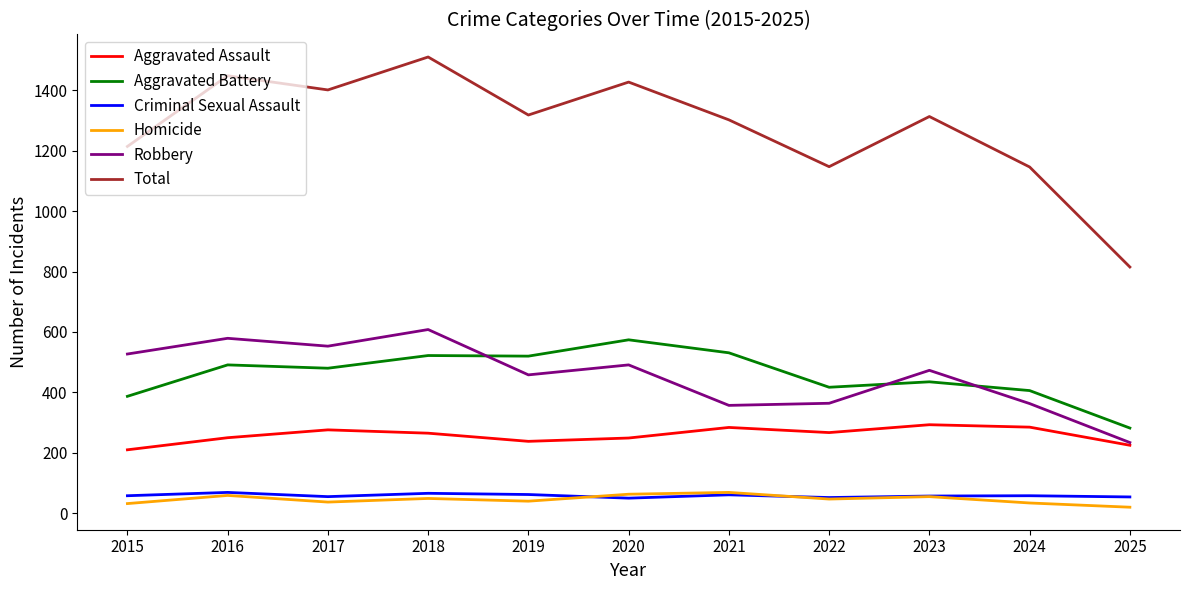

Is this an area chart (filled region under the line)?

No